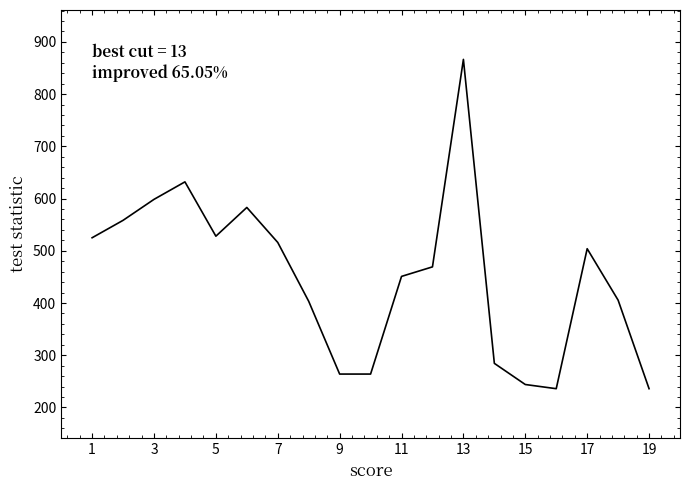

True or false: there are more than 2 points higher than both neighbors.

True